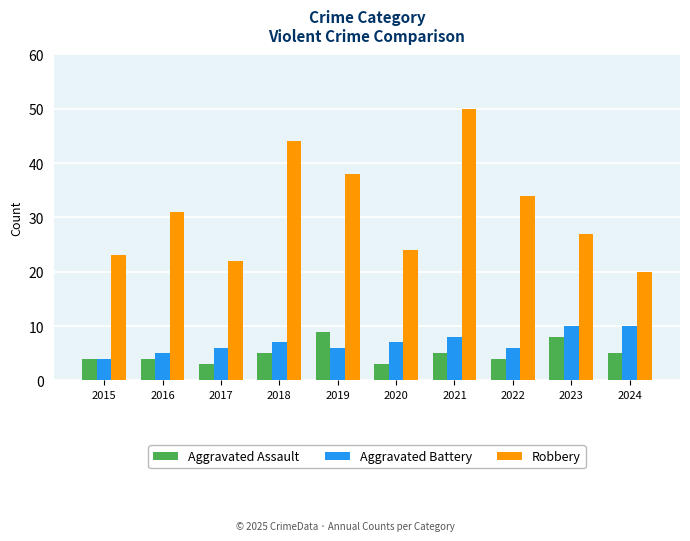

What is the difference between the highest and lowest values at 2021?

45